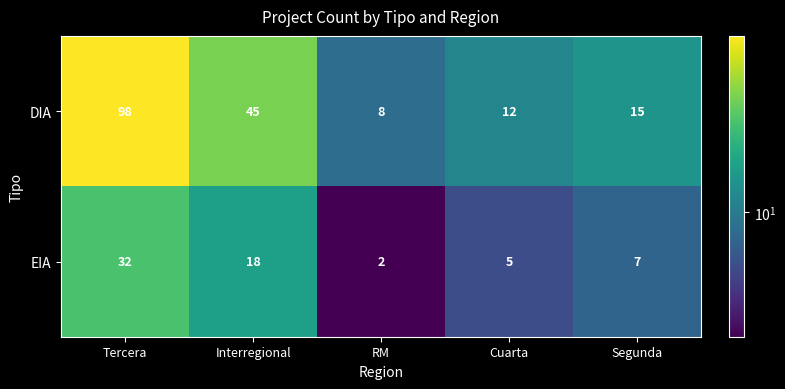

Between RM and Segunda, which series saw the biggest shift?

DIA